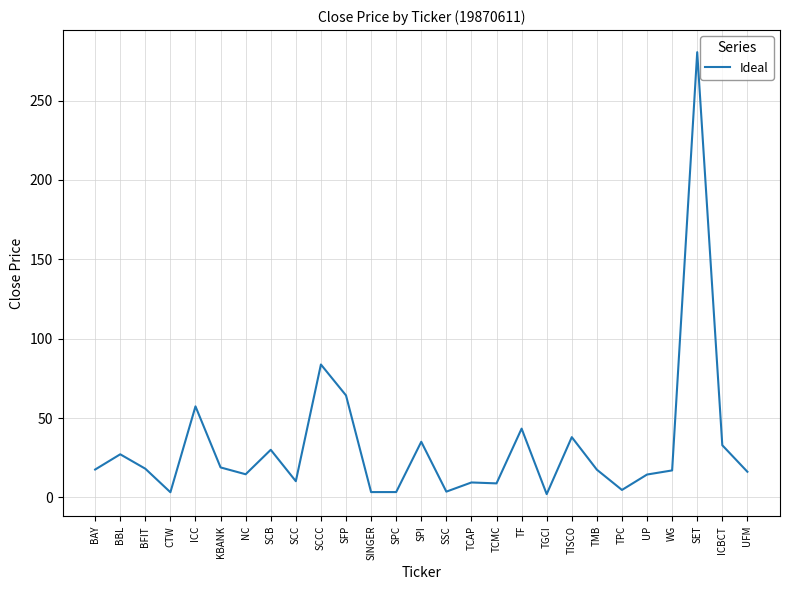

At which label is the value closest to 141?

SCCC